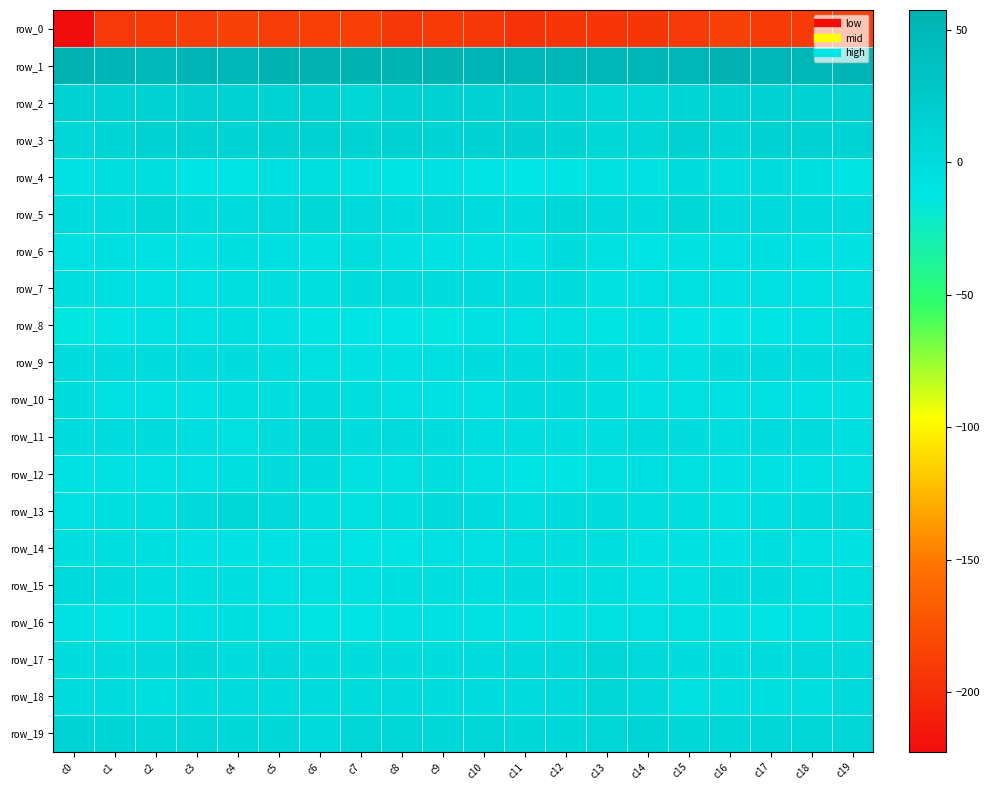

What is the total value across all series at c2?

-160.5